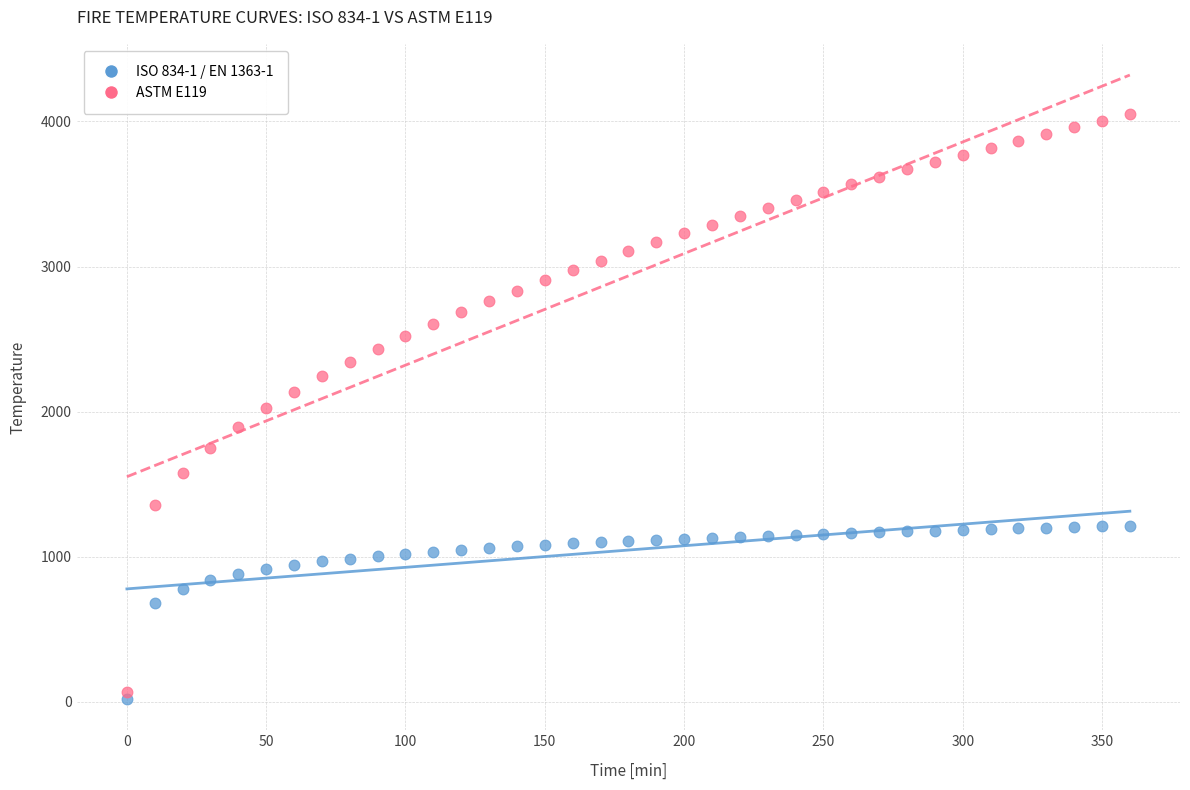

Which series has the widest spread of Y values?

ASTM E119